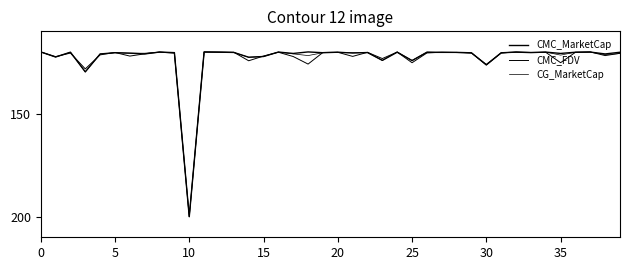

How many times do CG_MarketCap and CMC_MarketCap cross each other?

13